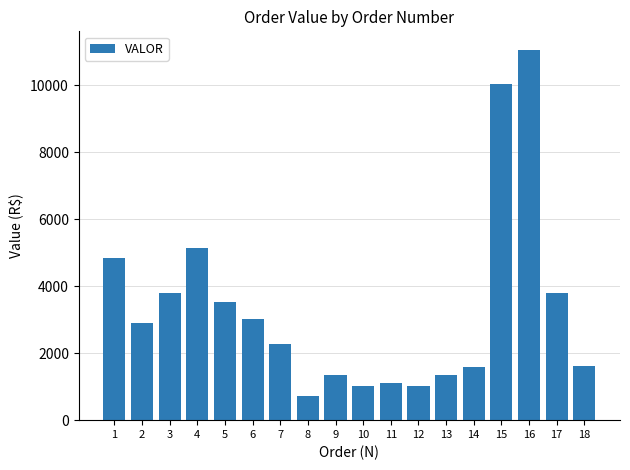

Read the value at 3.

3795.6